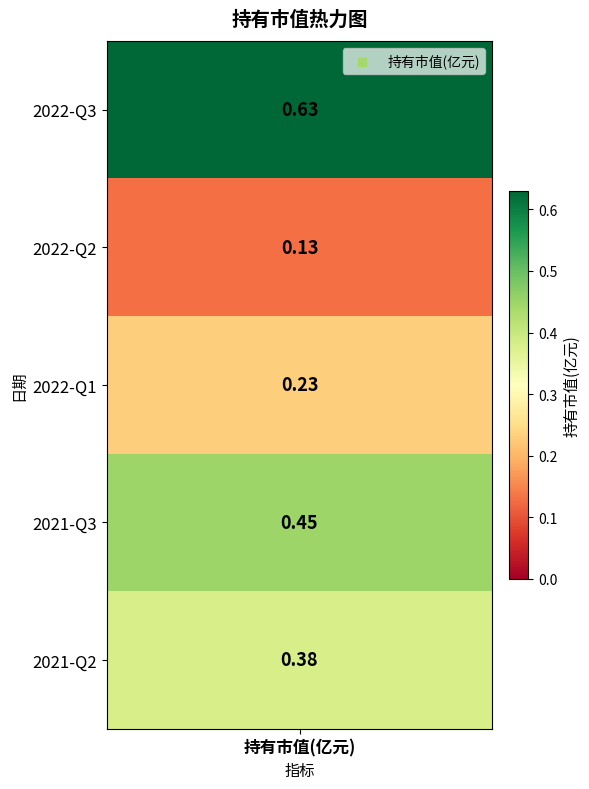

Reading left to right, list all the values displayed in this chart.

2022-Q3=0.6	2022-Q2=0.1	2022-Q1=0.2	2021-Q3=0.5	2021-Q2=0.4